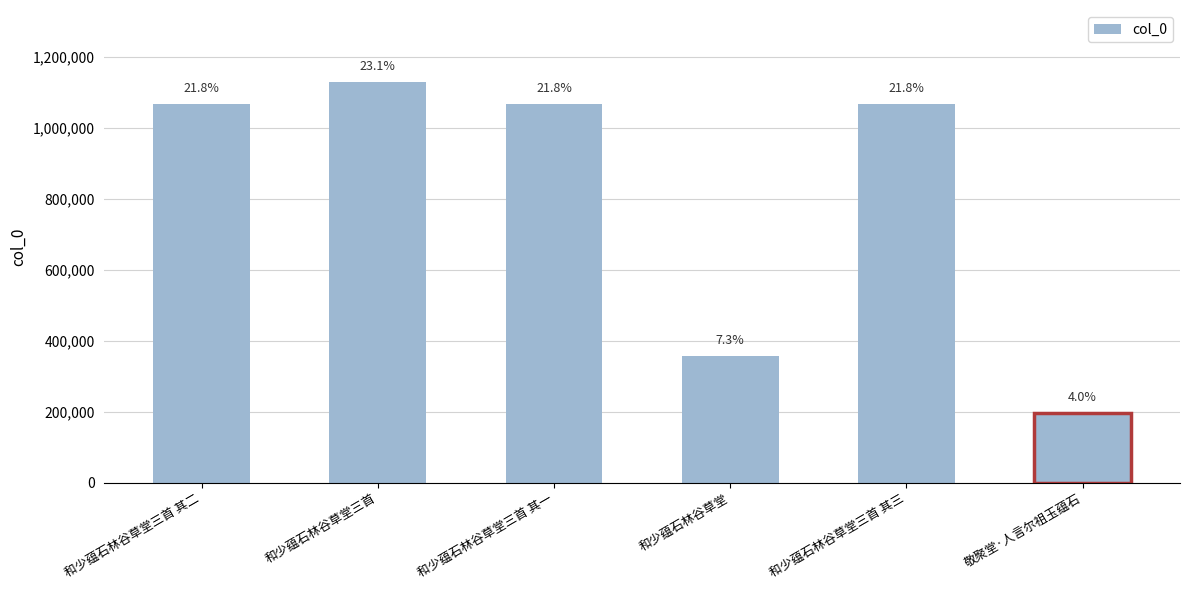

Are the bars horizontal?

No